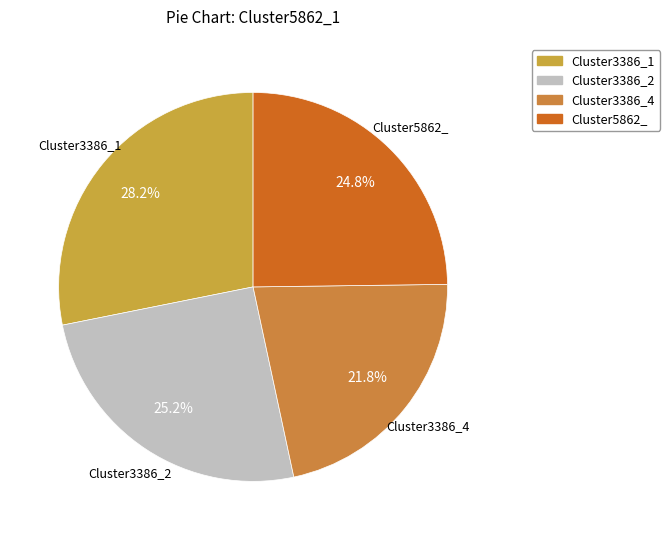

Which slice is the largest?

Cluster3386_1